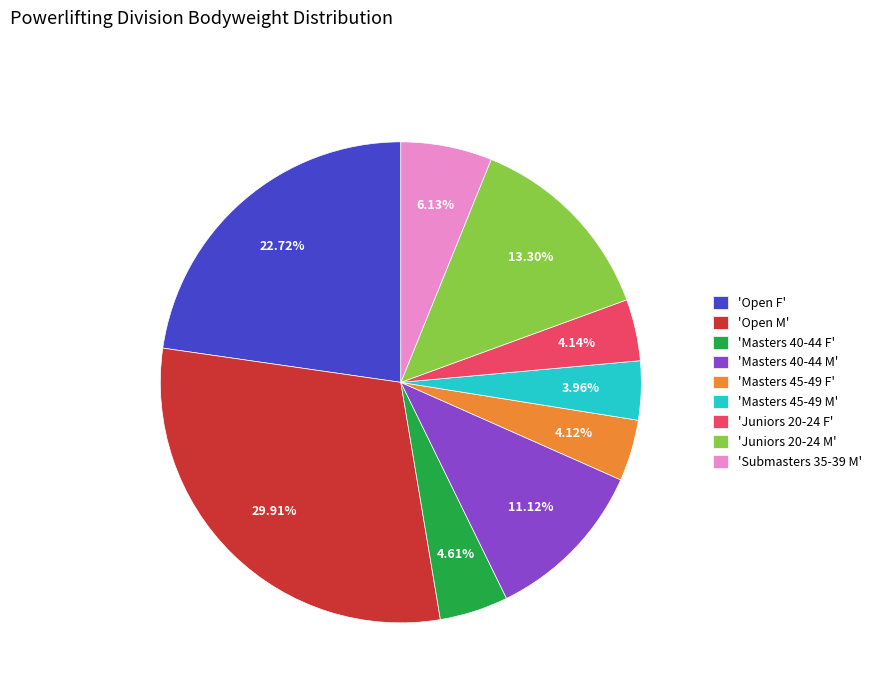

Do 'Open M' and 'Open F' together represent more than half of the pie?

Yes